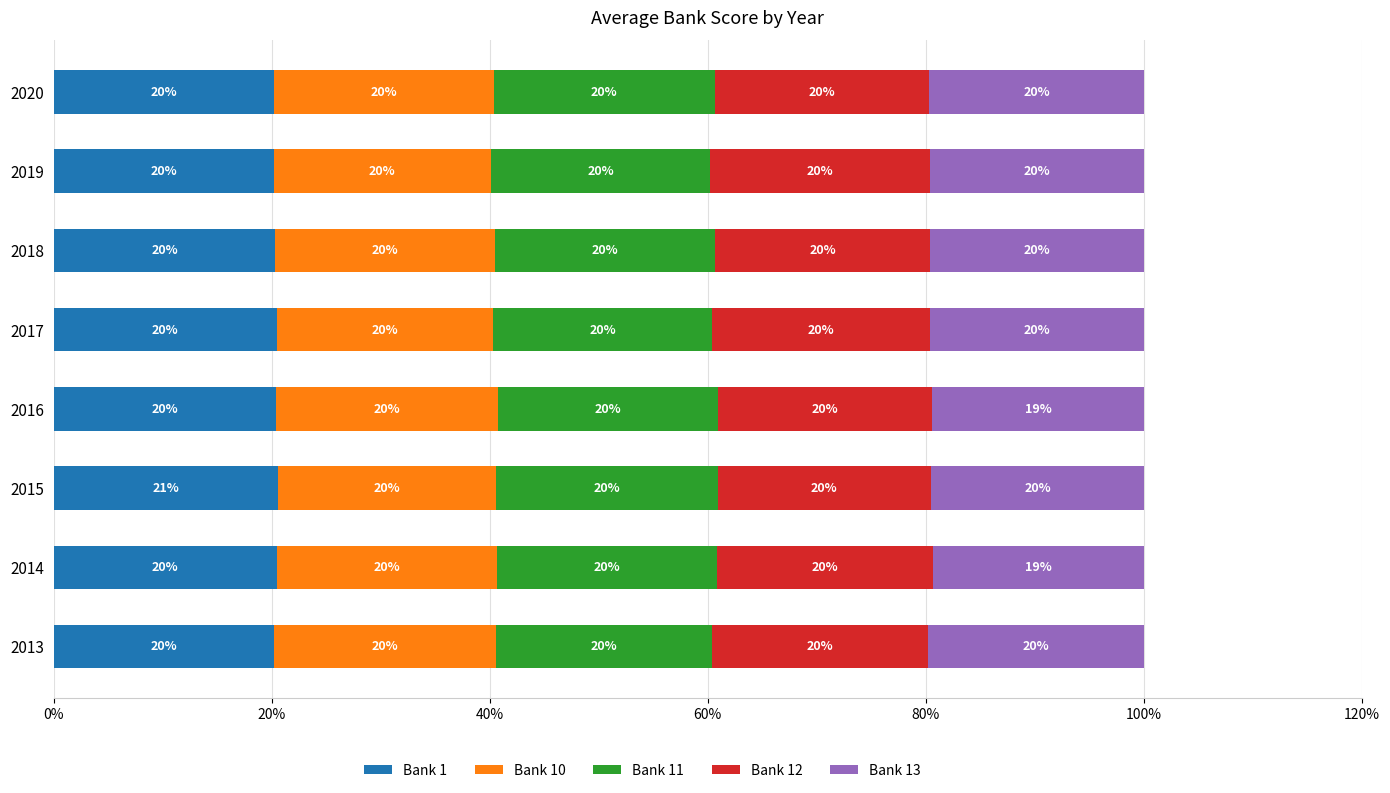

The Bank 1 series shows 33.7 at 2016. True or false?

False